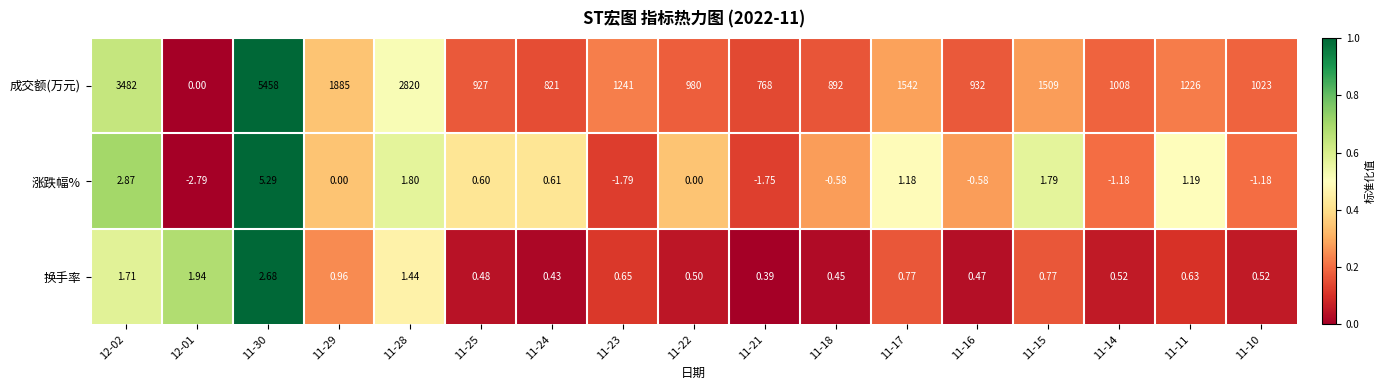

Which series changed the most between 11-29 and 11-24?

成交额(万元)